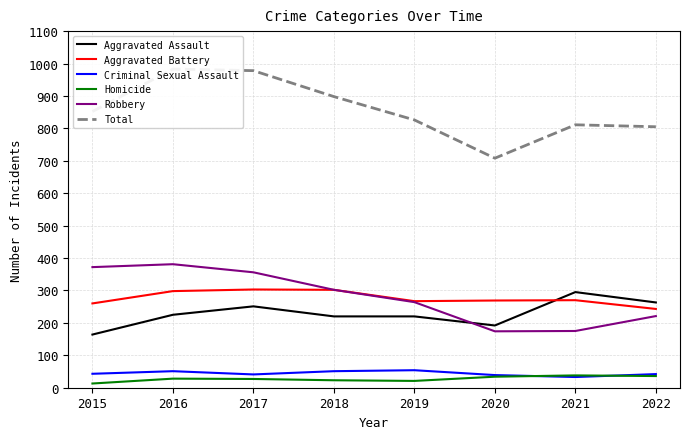

Reading left to right, what are all the values shown in this chart?

Aggravated Assault: 164	225	251	220	220	192	295	263
Aggravated Battery: 260	298	303	302	267	269	270	243
Criminal Sexual Assault: 43	51	41	51	54	39	33	42
Homicide: 13	28	27	23	21	34	38	36
Robbery: 372	381	356	302	264	174	175	221
Total: 852	983	978	898	826	708	811	805